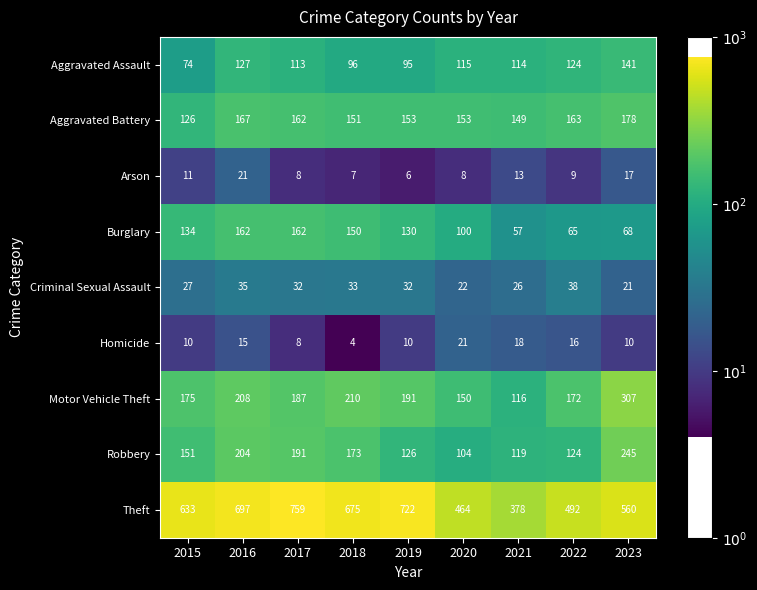

How many categories are shown in the chart?

9